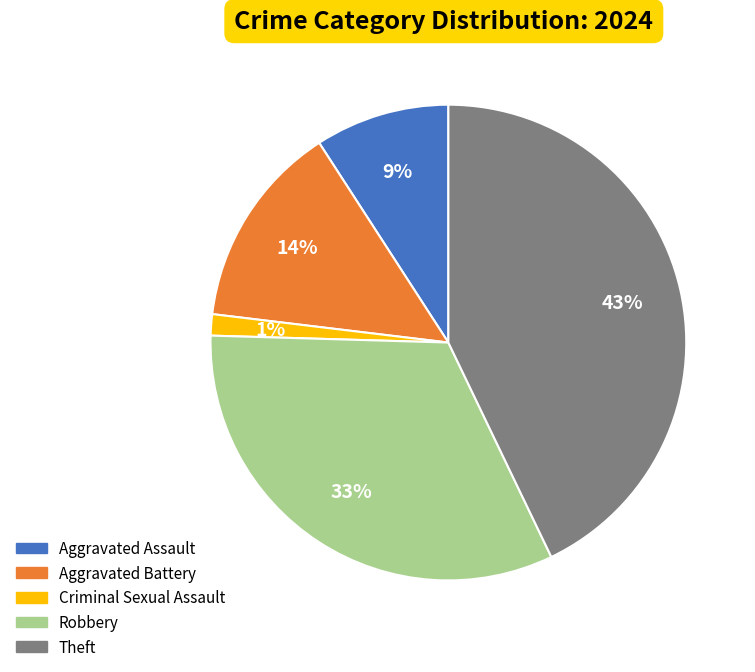

Is the sum of Aggravated Battery and Criminal Sexual Assault greater than half?

No